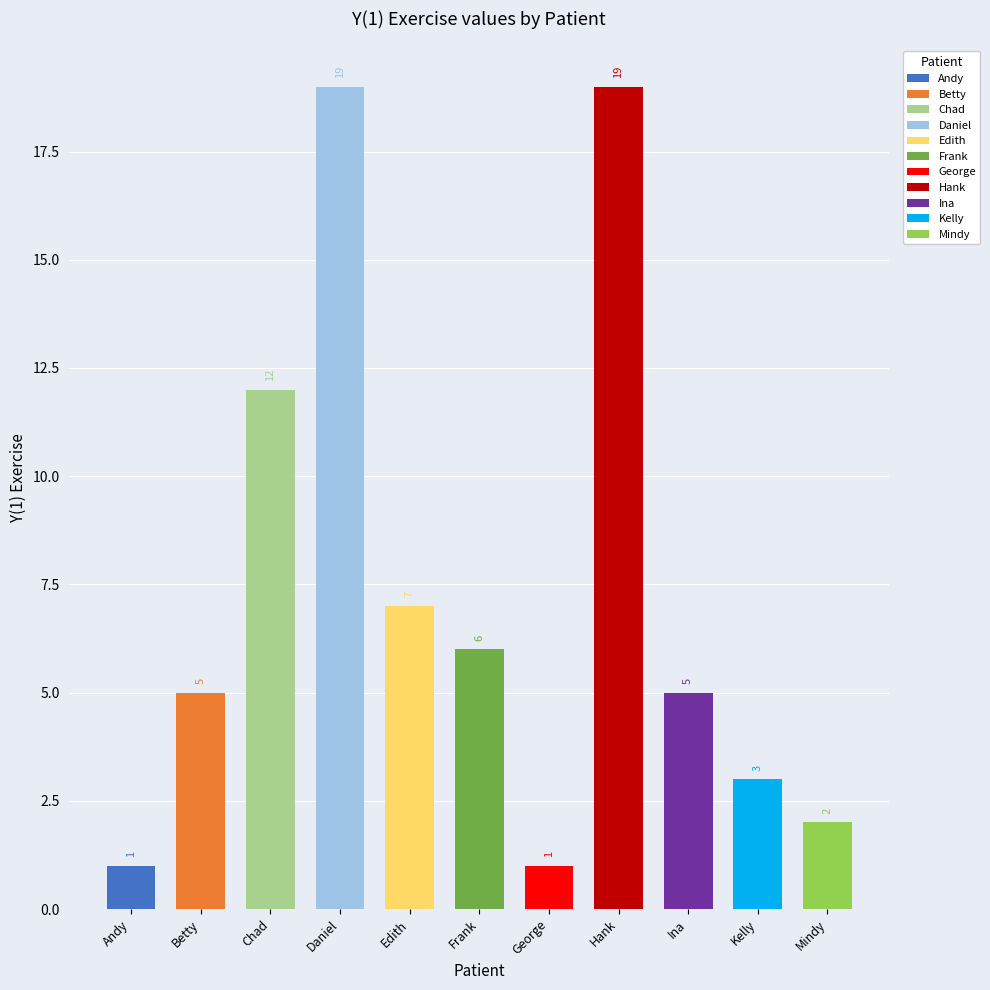

What is the label of the 3rd bar from the left?

Chad